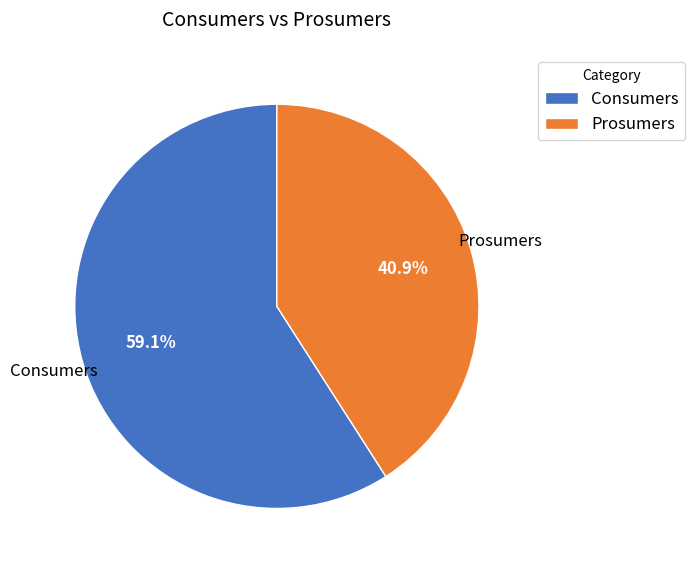

What is the majority slice?

Consumers